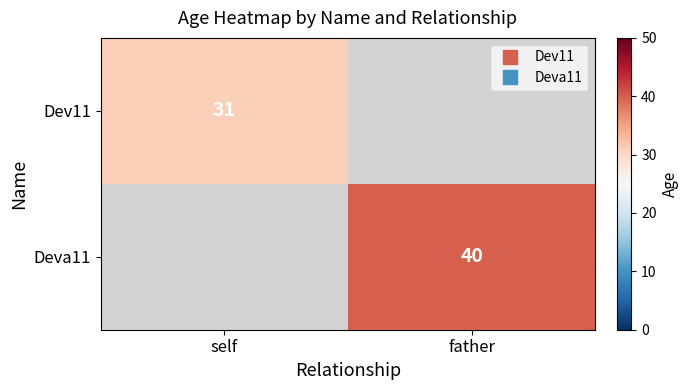

What is the maximum value for Dev11?

31.0